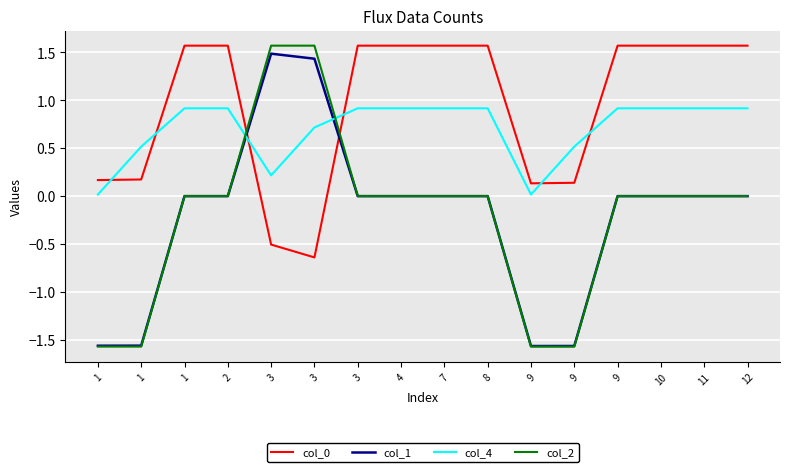

How many categories are shown in the chart?

16